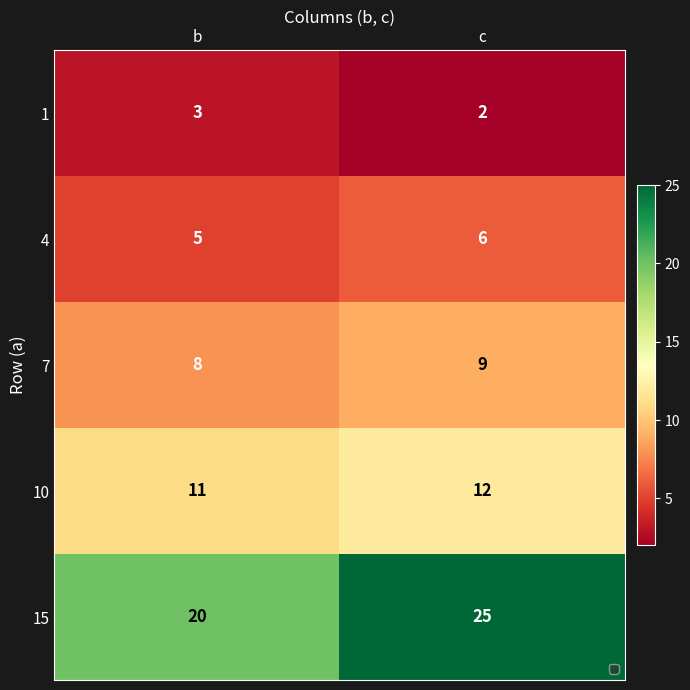

Is it true that 10 equals 12 at c?

True